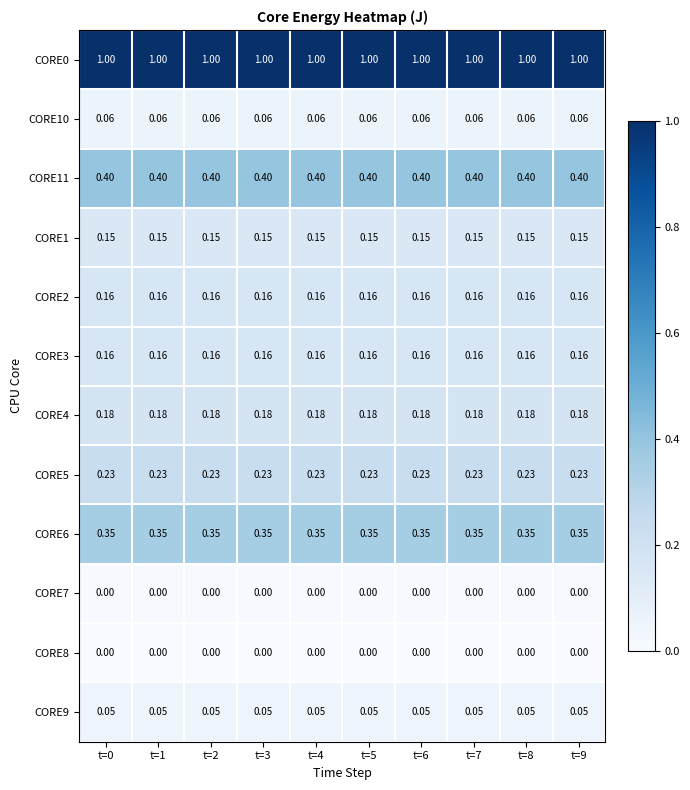

What is the maximum value shown in the chart?

1.0